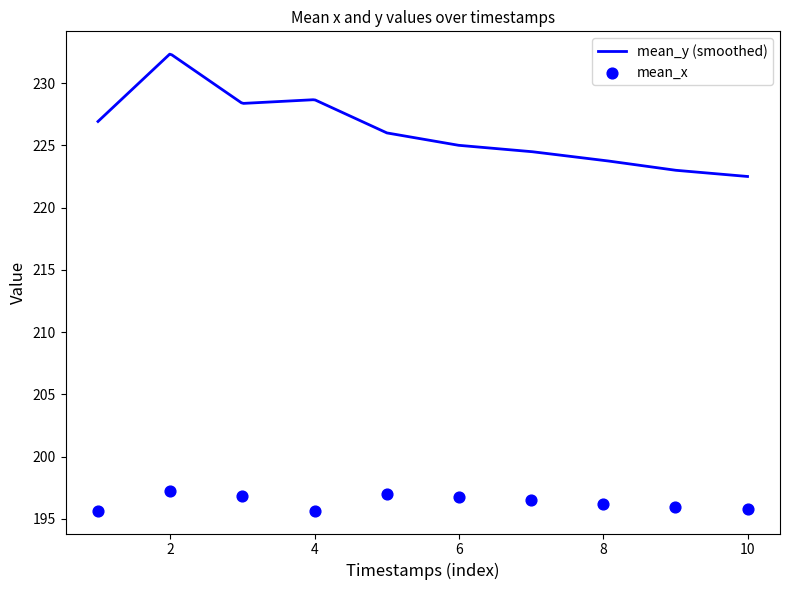

What is the highest value of the mean_y (smoothed) series?

232.3